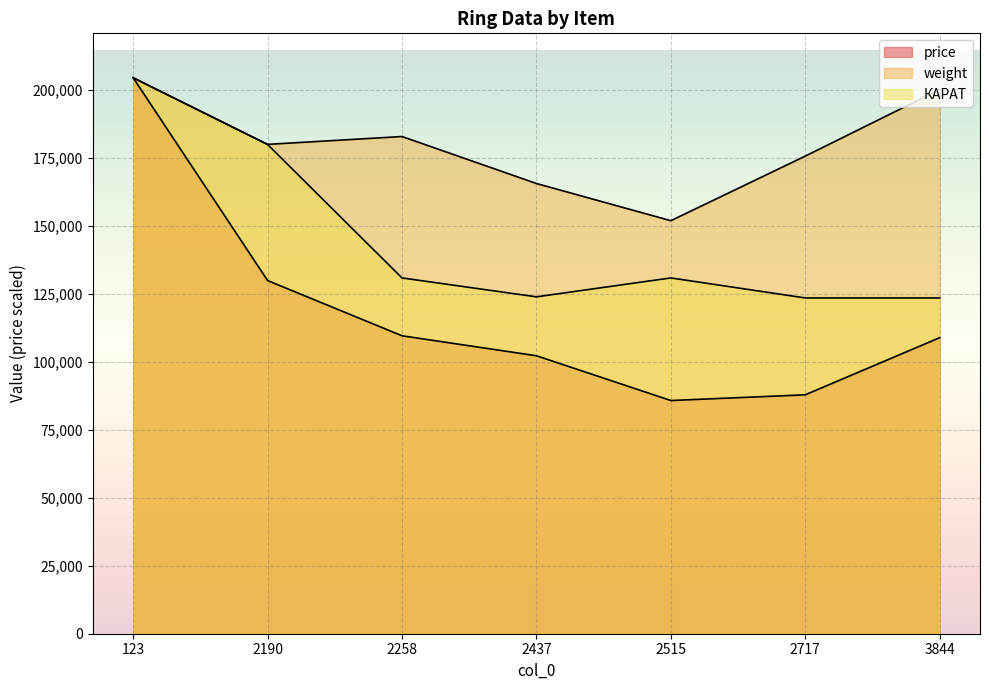

Which series has the largest total across all categories?

weight